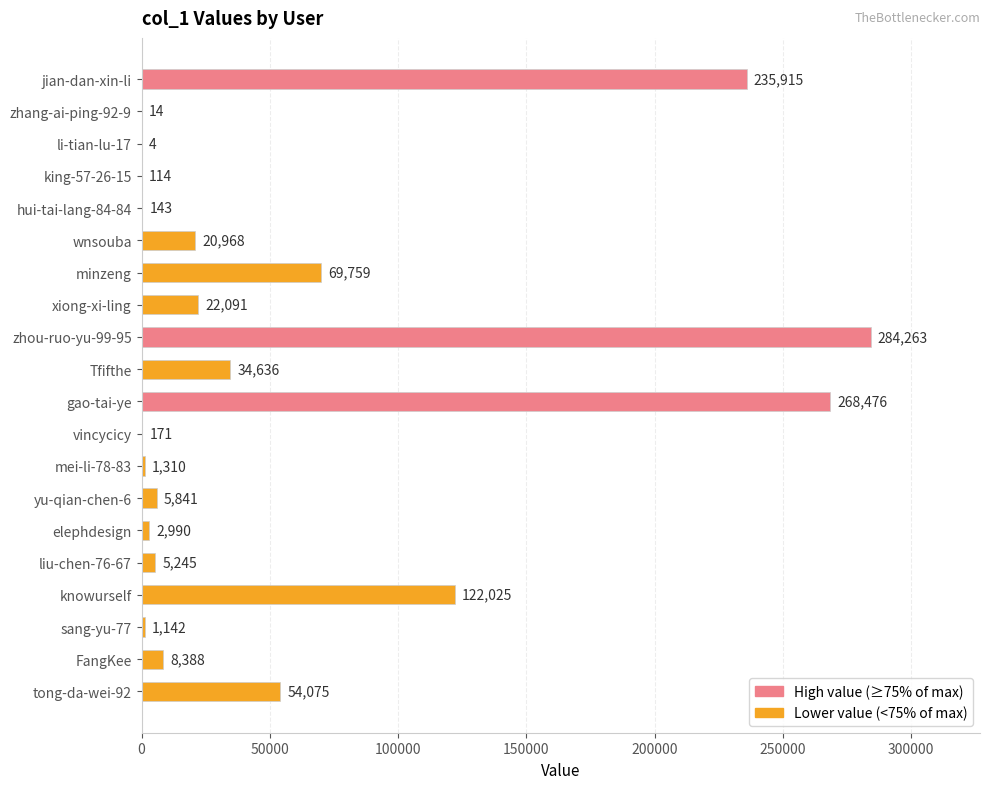

What is the maximum value shown in the chart?

284263